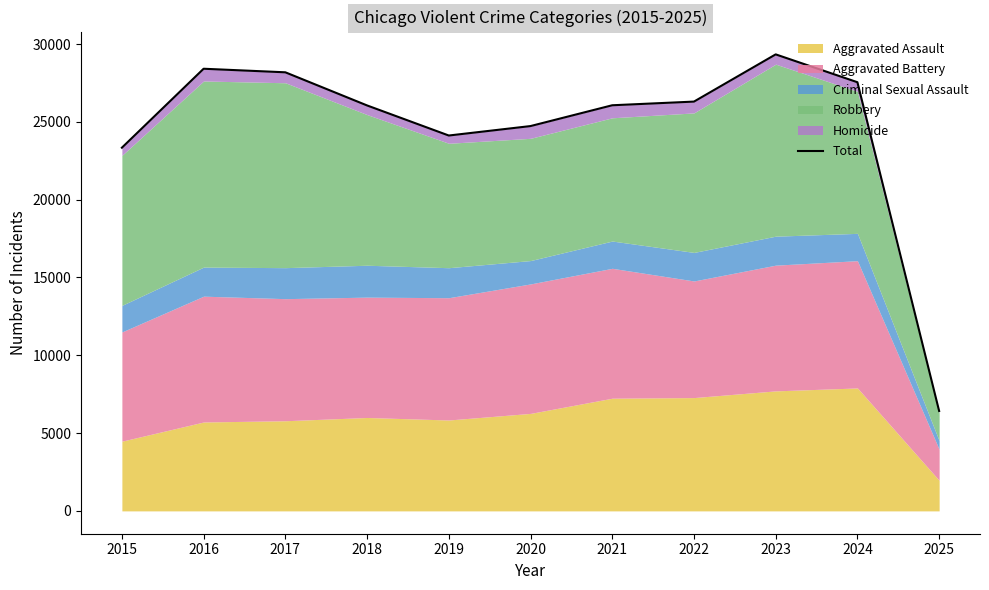

What is the value of the 5th point from the left?

24121